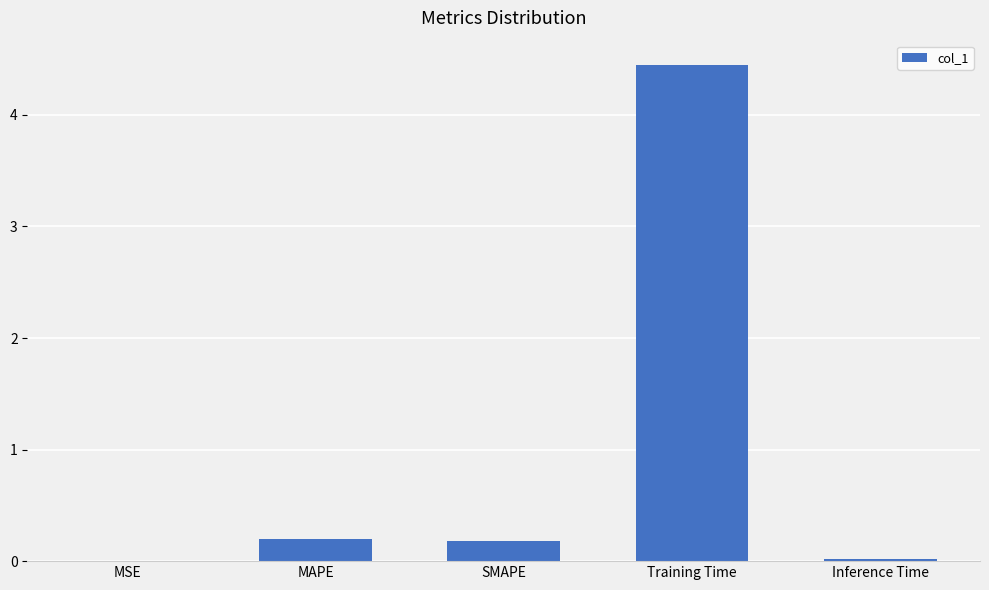

Between Training Time and Inference Time, which is larger?

Training Time